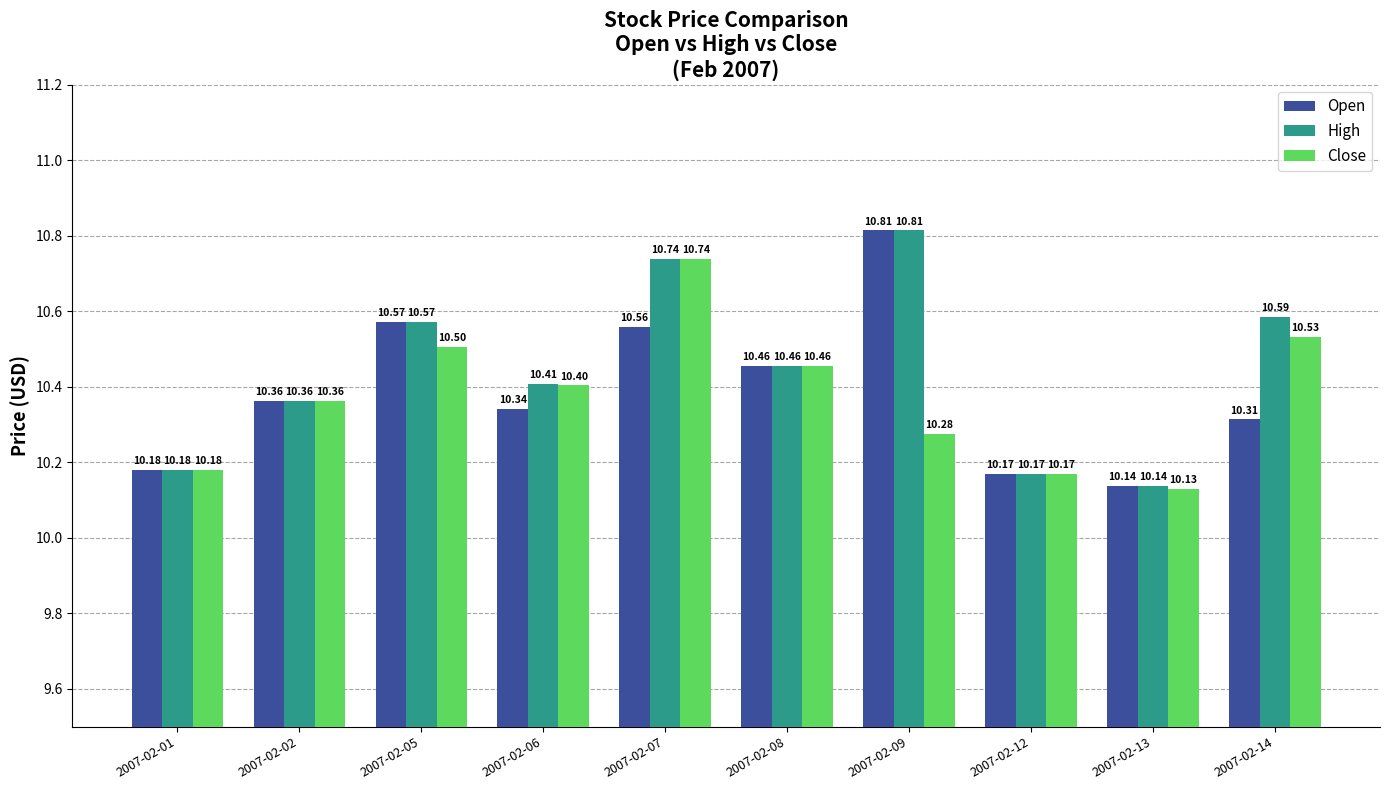

What is the value of the Open bar at the 8th from the left?

10.2